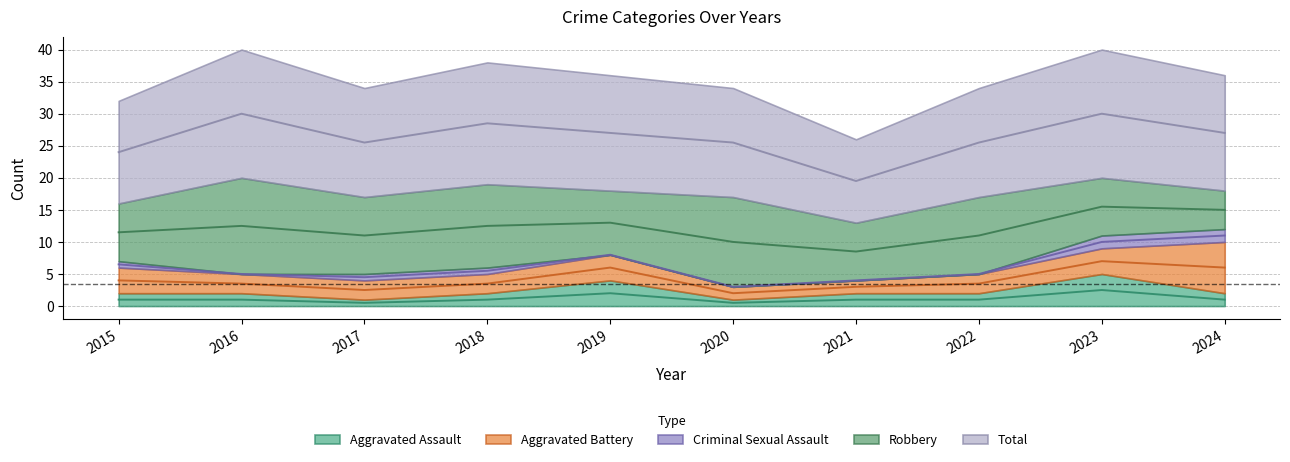

What is the sum of the Criminal Sexual Assault values at 2024 and 2019?

2